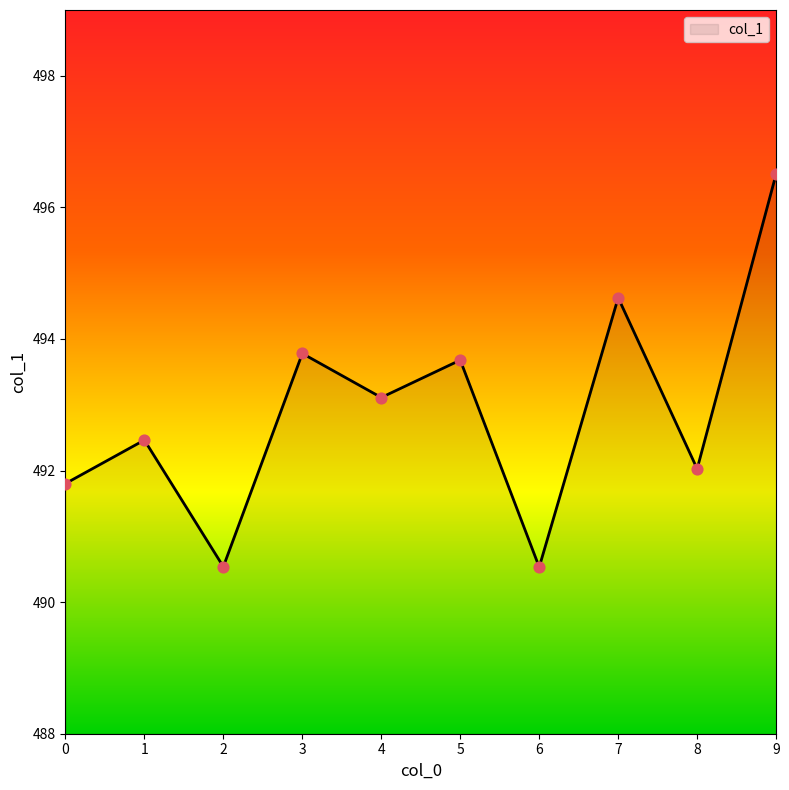

Between 6 and 3, which is larger?

3